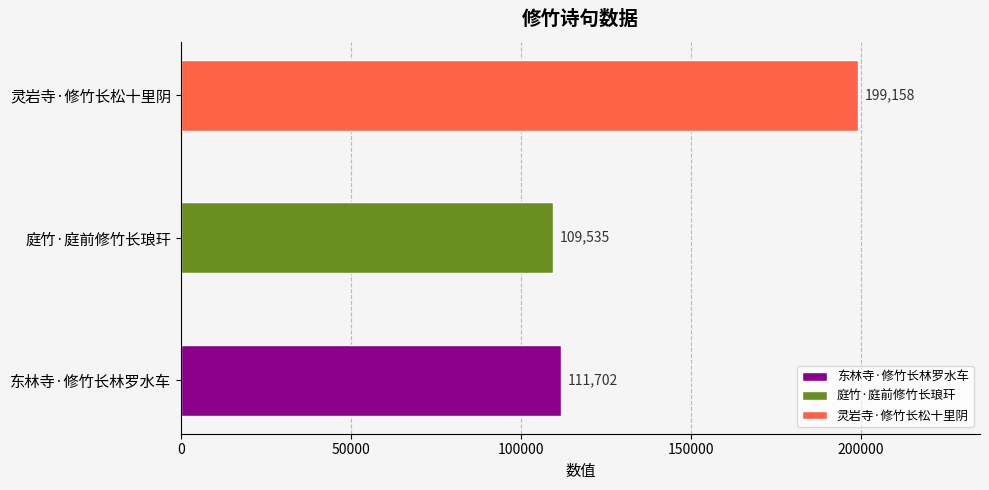

What is the sum of all values?

420395